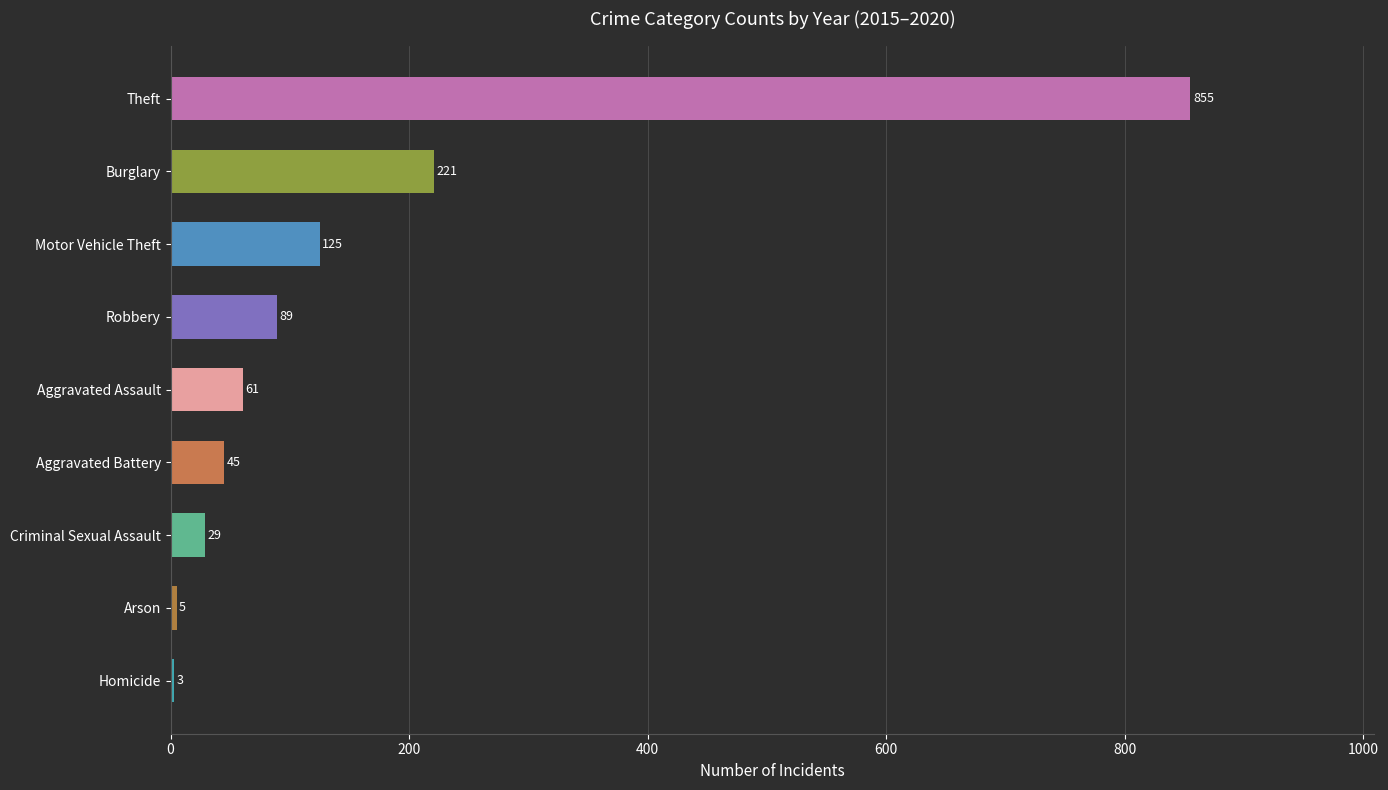

Between Arson and Criminal Sexual Assault, which is larger?

Criminal Sexual Assault